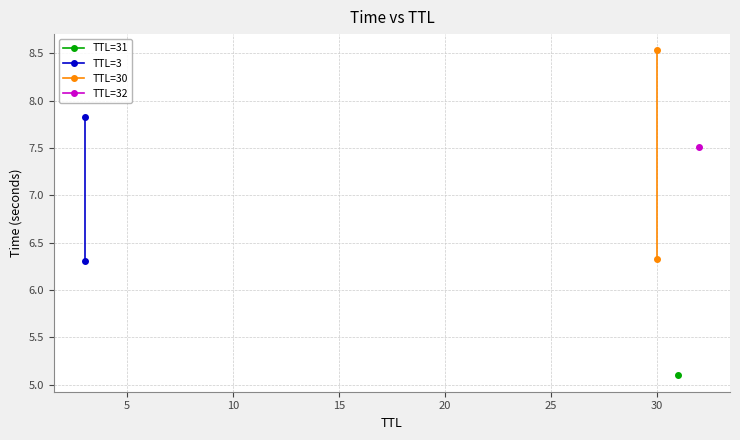

What is the sum of the TTL=30 values at 5 and 0?

14.9